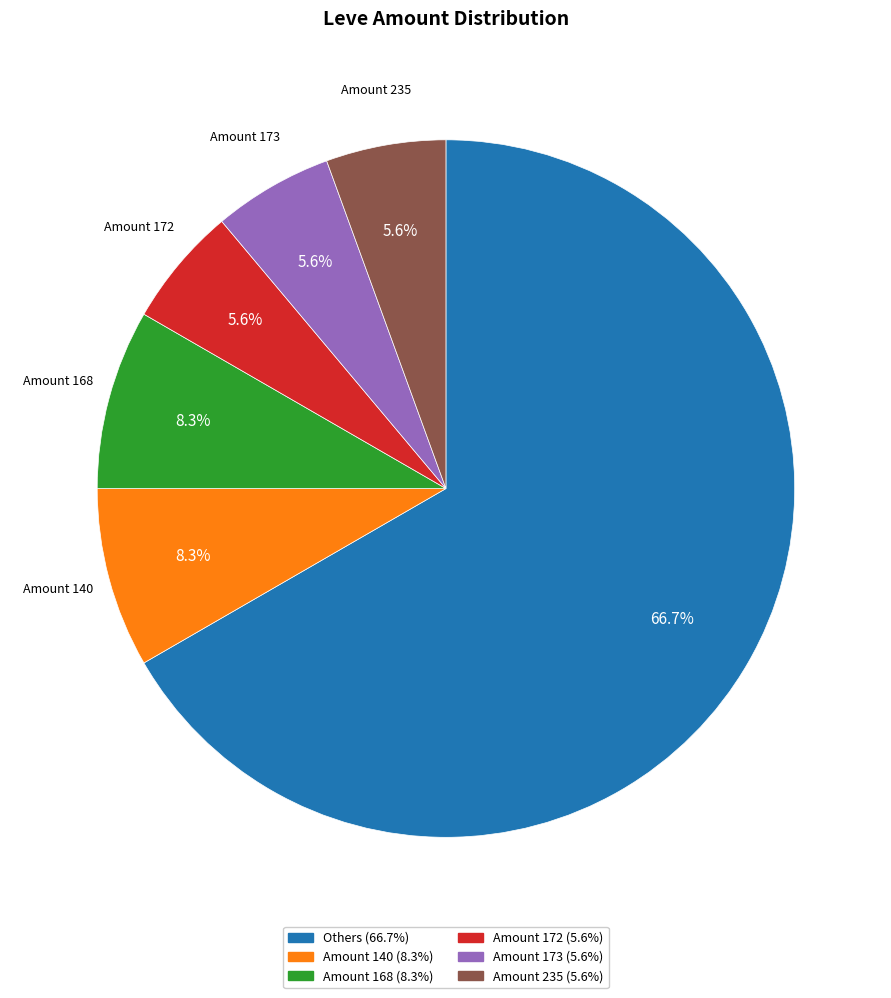

Does any single category account for the majority?

Yes